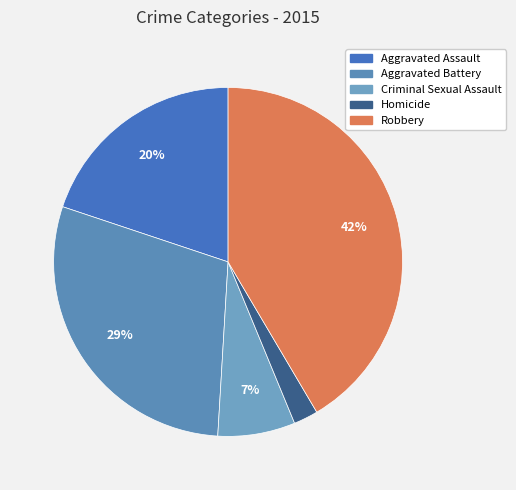

Combined, do Aggravated Assault and Homicide account for over 50%?

No